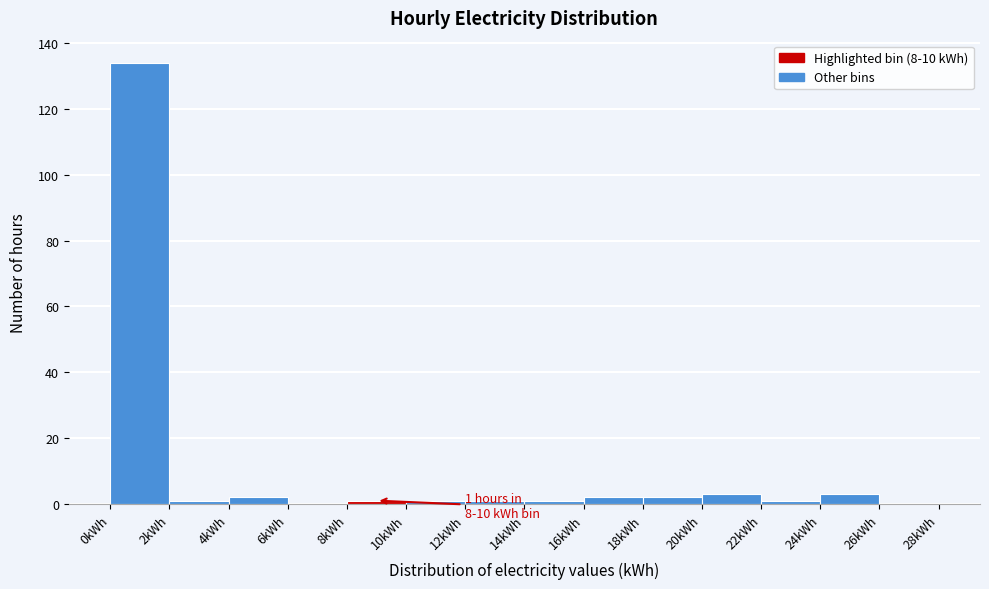

Which range on the x-axis has the tallest bar?

0 to 2